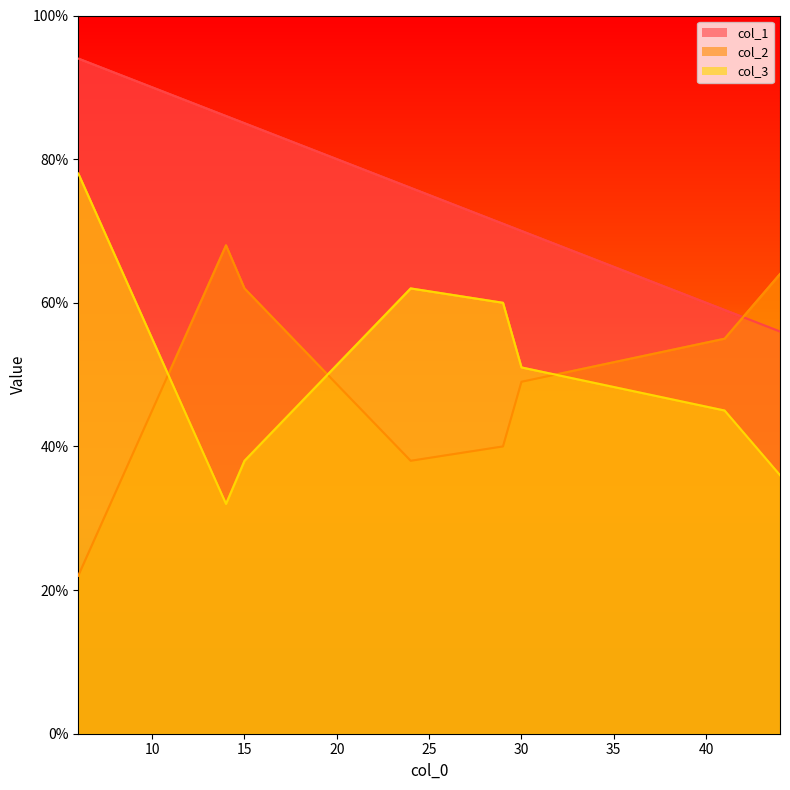

Which category has the lowest value across all series?

6